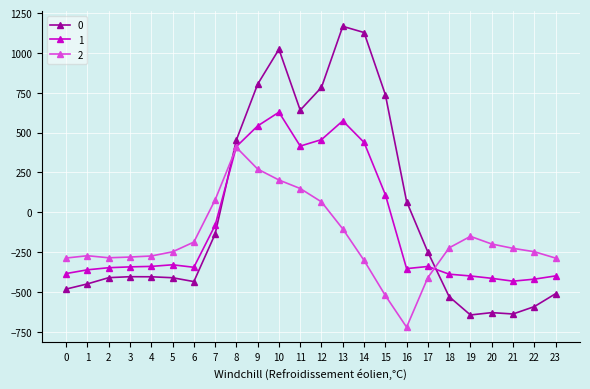

What is the value of the 0 point at the 1st from the left?

-482.0